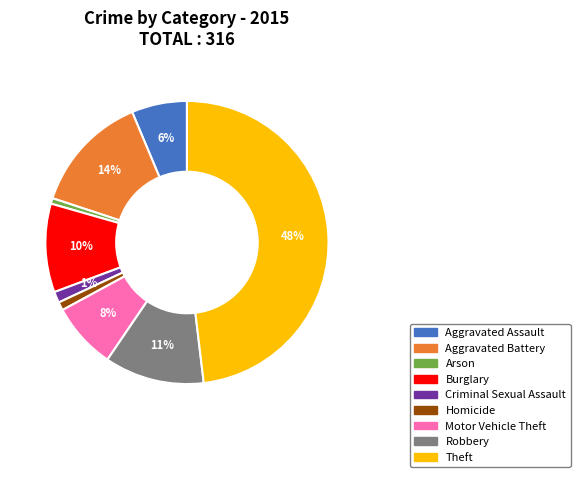

How many slices are in this pie chart?

9